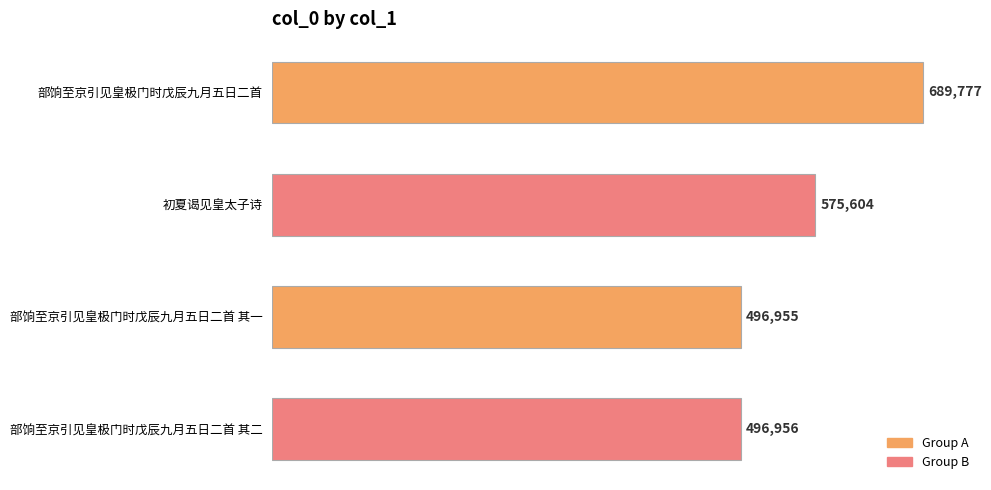

Between 部饷至京引见皇极门时戊辰九月五日二首 其一 and 初夏谒见皇太子诗, which is larger?

初夏谒见皇太子诗